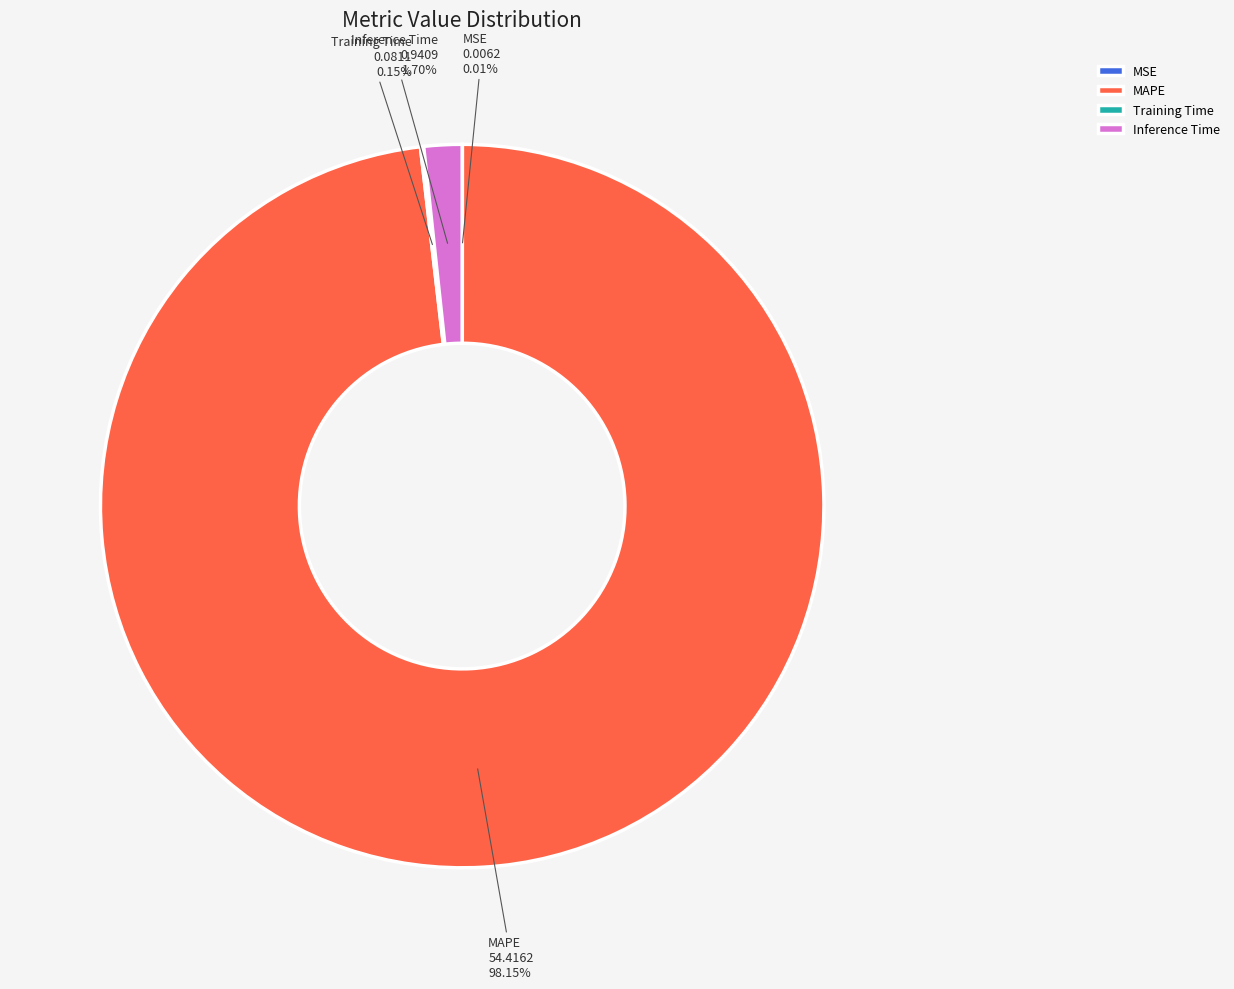

Do MAPE and Inference Time together represent more than half of the pie?

Yes